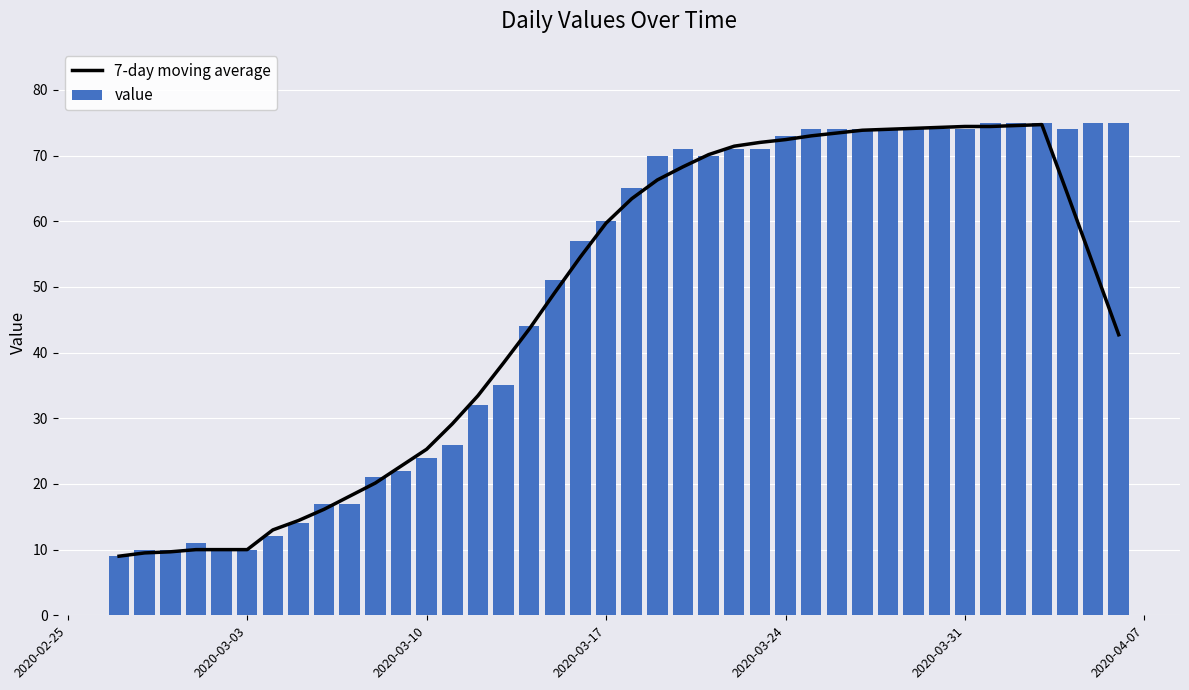

What is the maximum value for value?

75